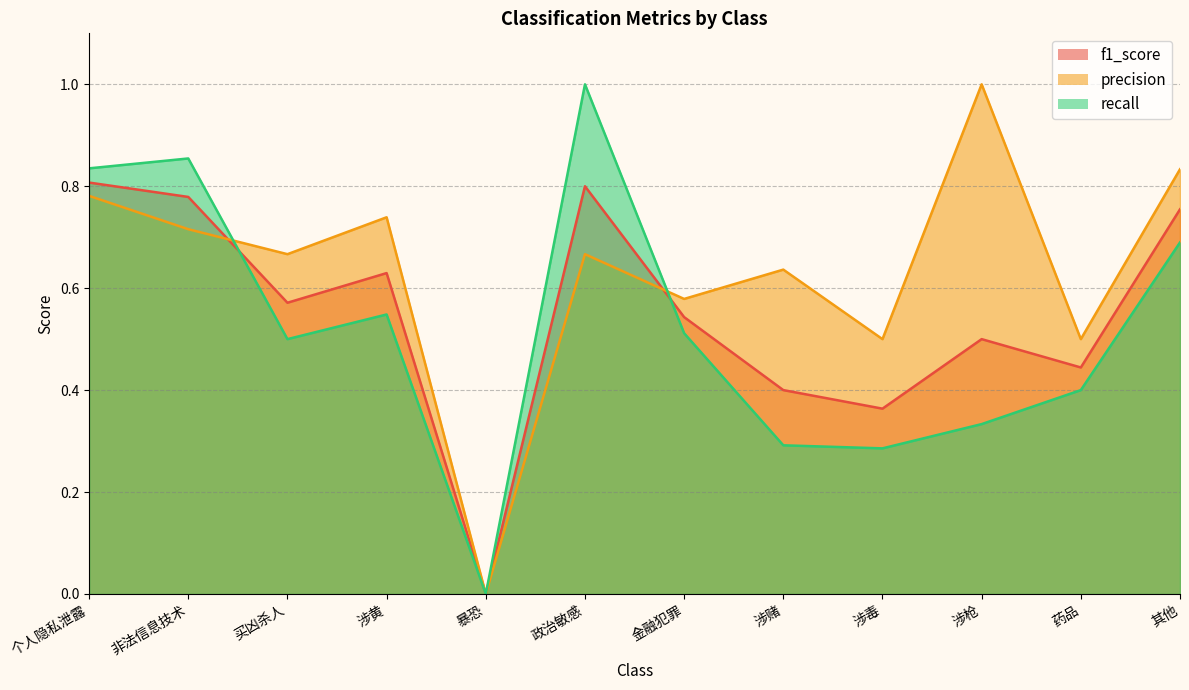

What is the sum of all f1_score values?

6.6